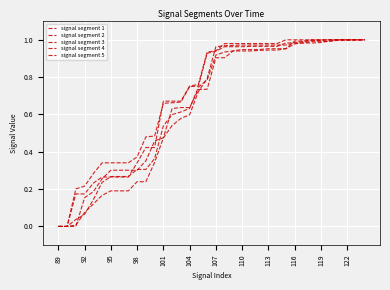

Does the chart display data point markers on the line(s)?

No